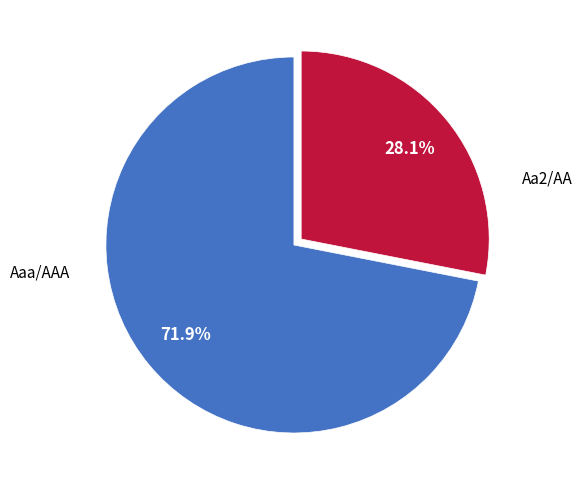

Does Aaa/AAA represent more than half of the total?

Yes